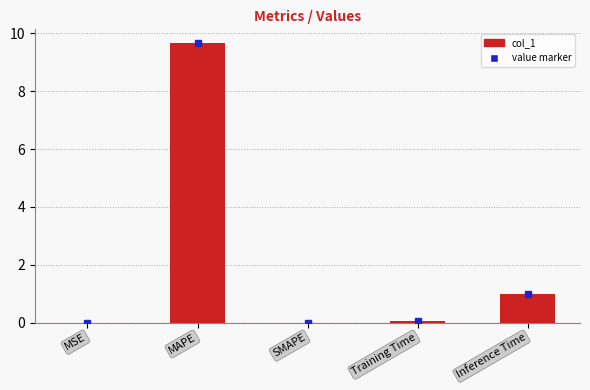

How many distinct data groups are displayed?

1